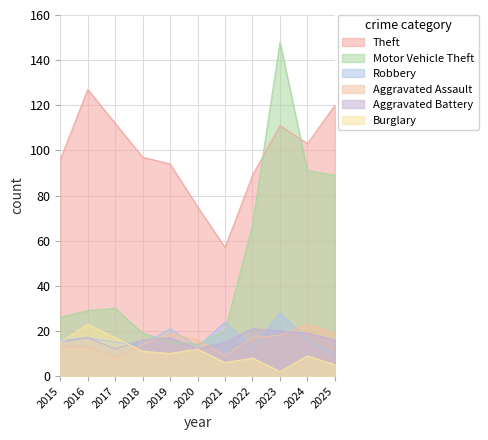

How many distinct data groups are displayed?

6